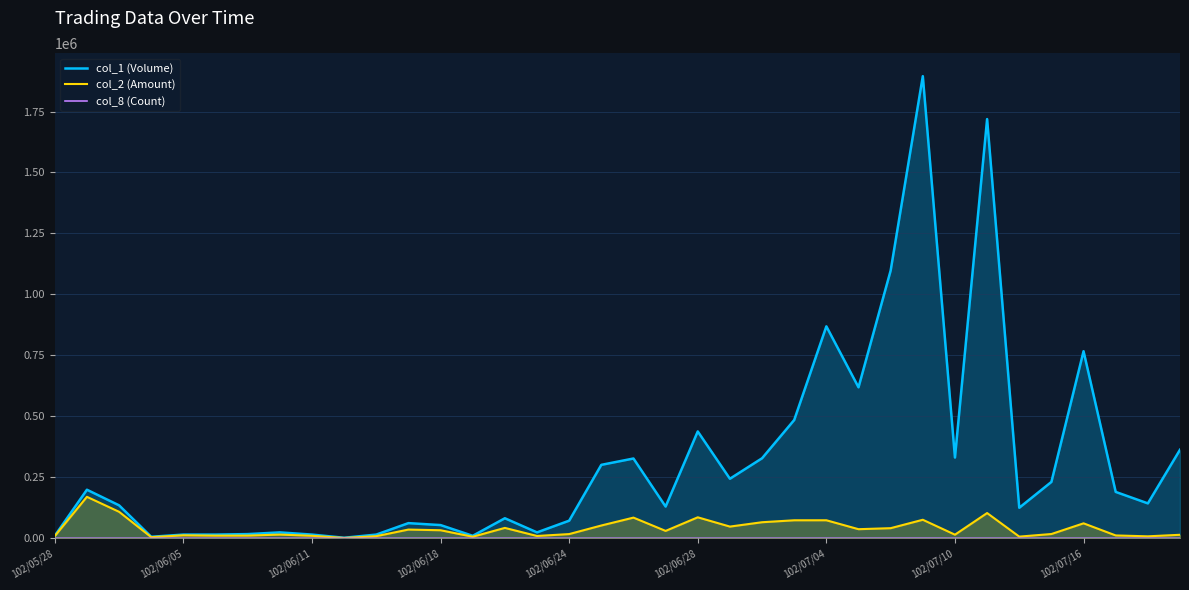

Which series has the largest range (max minus min)?

col_1 (Volume)